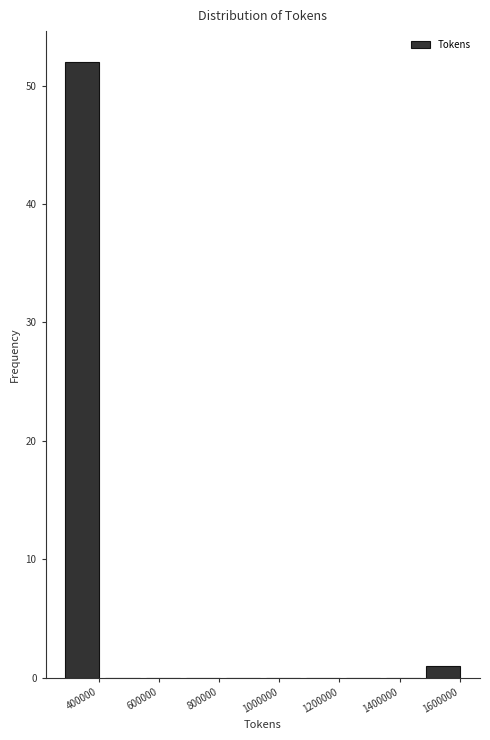

Reading left to right, list every bar in this chart as the range it spans on the x-axis followed by its height. Neither the bar edges nor the heights are printed on the chart, so give them approximately, as read against the axes.

280000 to 420000: 52
420000 to 540000: 0
540000 to 680000: 0
680000 to 820000: 0
820000 to 940000: 0
940000 to 1080000: 0
1080000 to 1220000: 0
1220000 to 1340000: 0
1340000 to 1480000: 0
1480000 to 1620000: 1